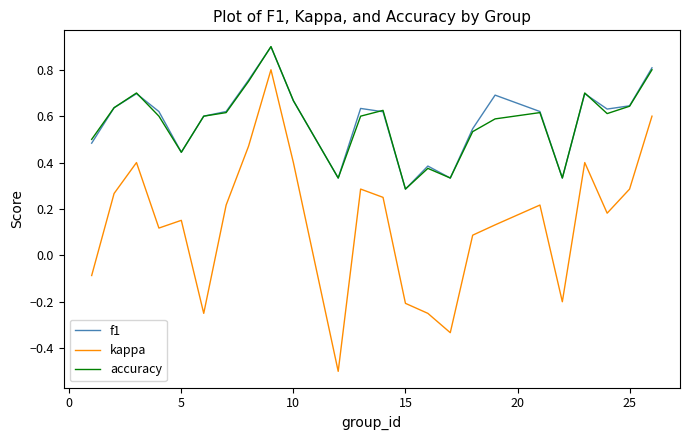

Is this an area chart (filled region under the line)?

No